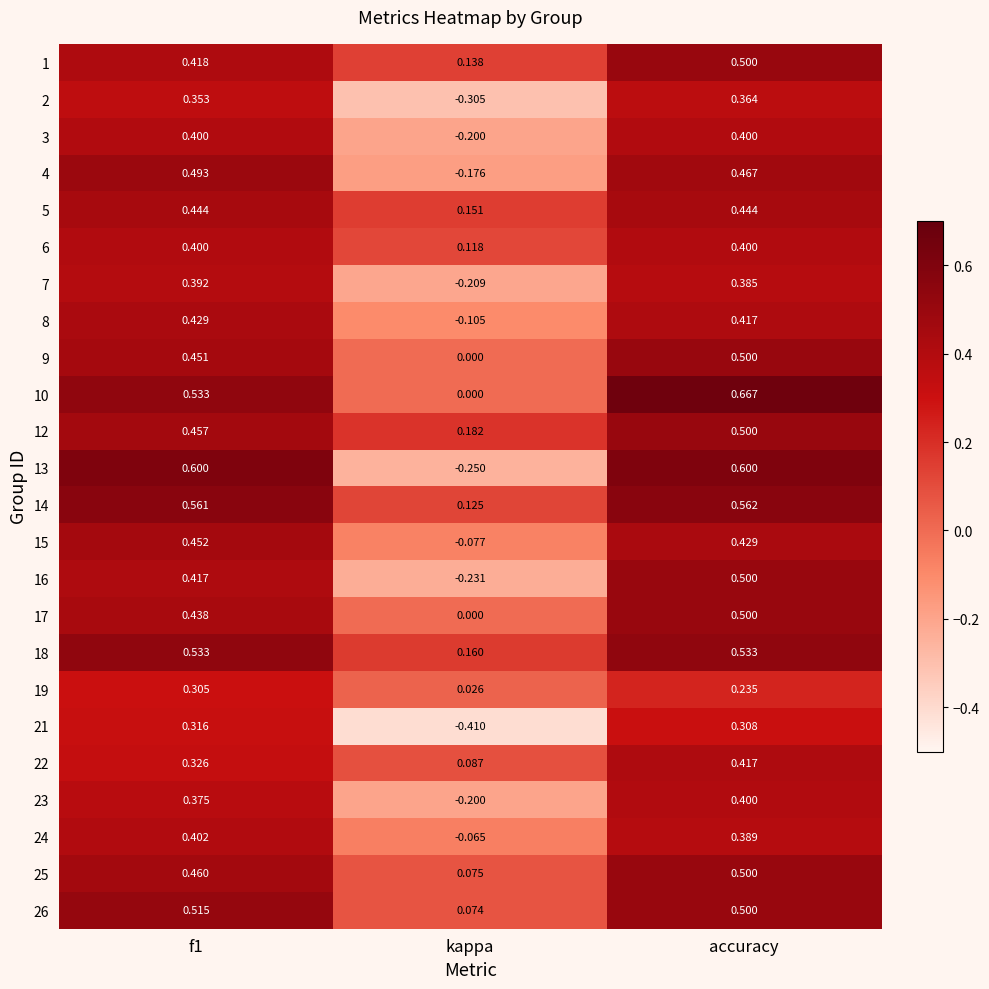

Which category has the lowest value across all series?

kappa